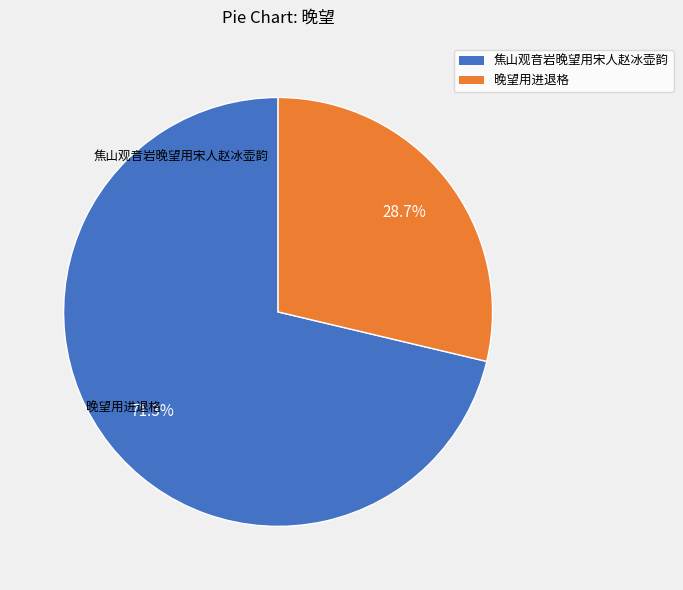

To the nearest percent, what is the combined percentage of 焦山观音岩晚望用宋人赵冰壶韵 and 晚望用进退格?

100%